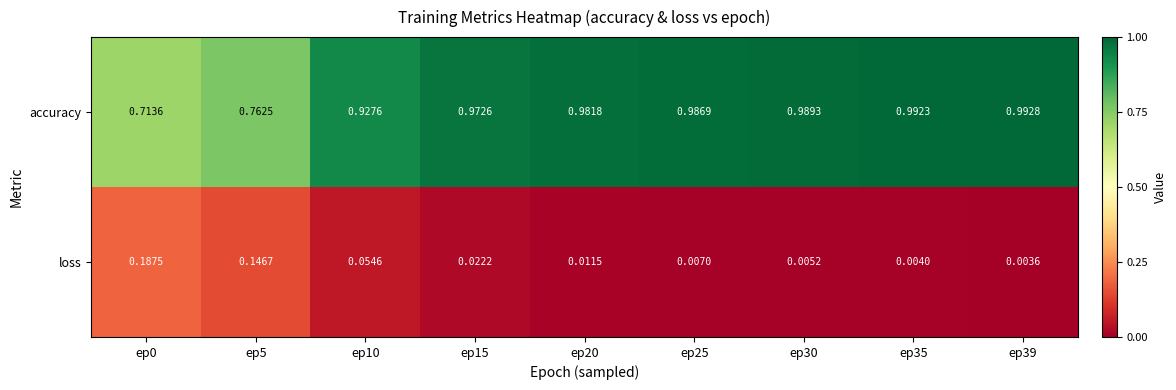

Rank the series by their maximum value, from lowest to highest.

loss, accuracy